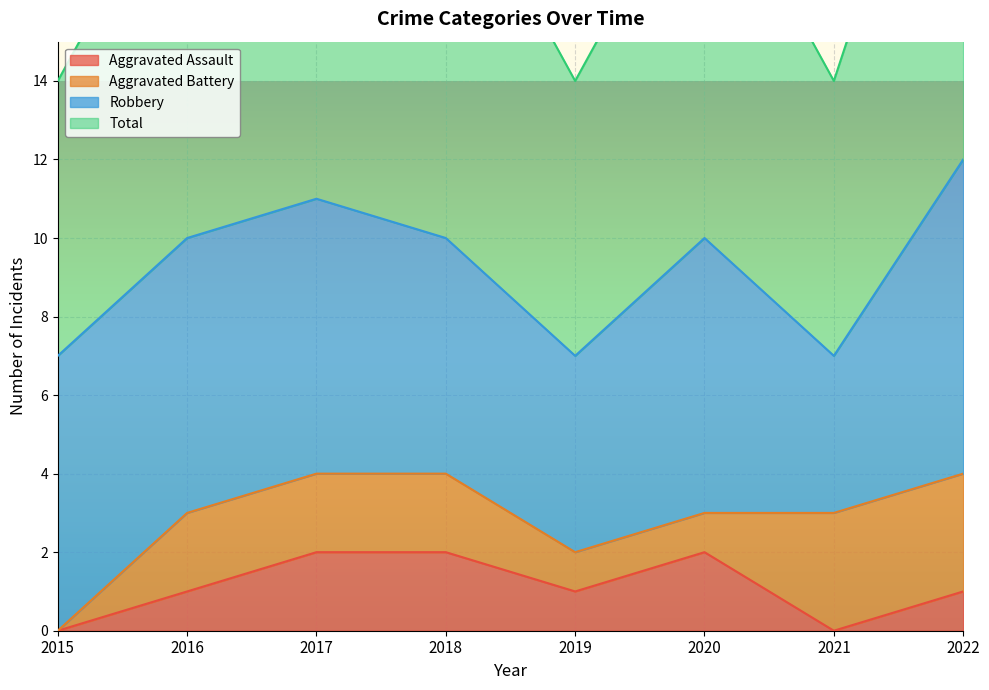

At how many categories does at least one series exceed 0?

8